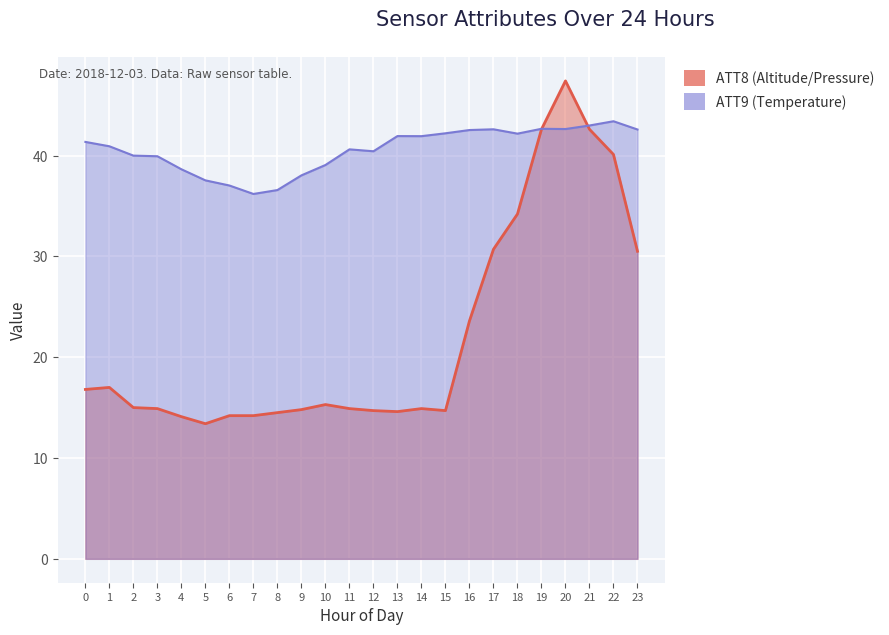

What is the difference between the maximum and second lowest values in the ATT9 series?

6.8